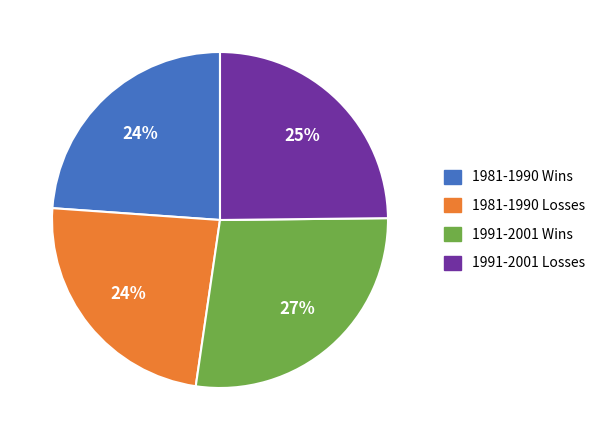

To the nearest percent, what percentage of the pie is 1981-1990 Wins?

24%